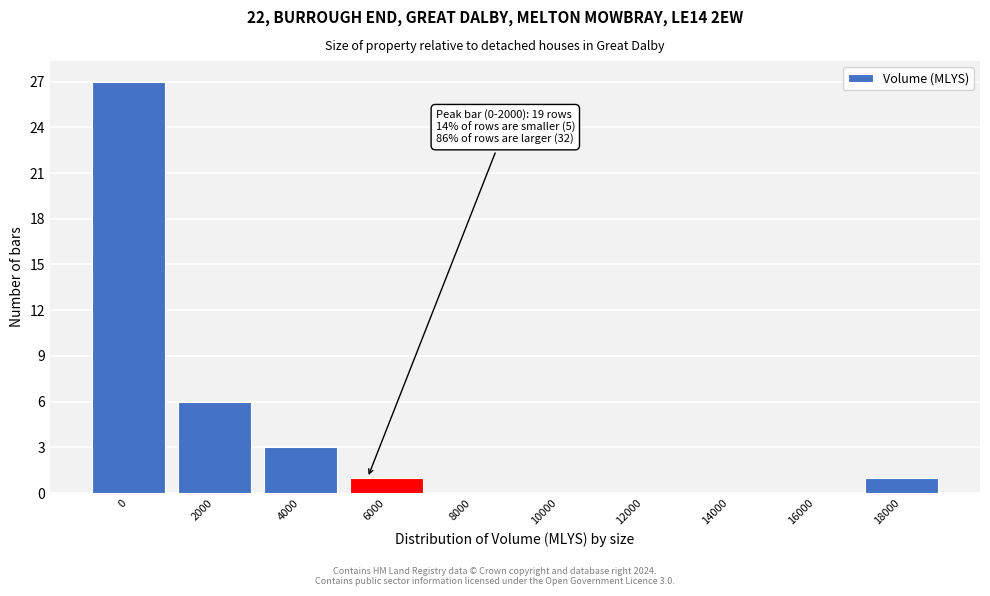

Reading right to left, transcribe all the data shown in this chart.

18000=1	16000=0	14000=0	12000=0	10000=0	8000=0	6000=1	4000=3	2000=6	0=27